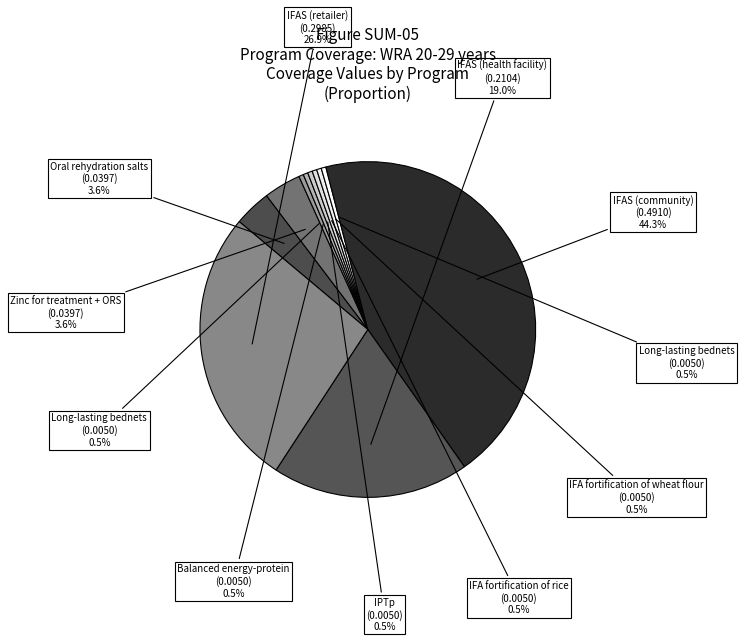

Is there a majority slice in this chart?

No